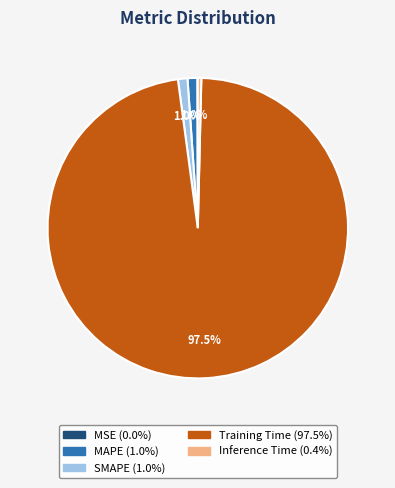

Does Training Time account for over 50% of the chart?

Yes